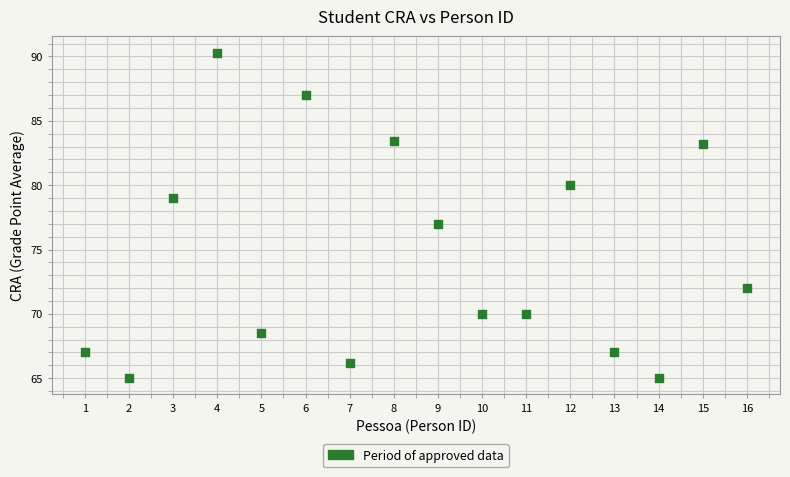

What is the range of Y values (max minus min)?

25.3